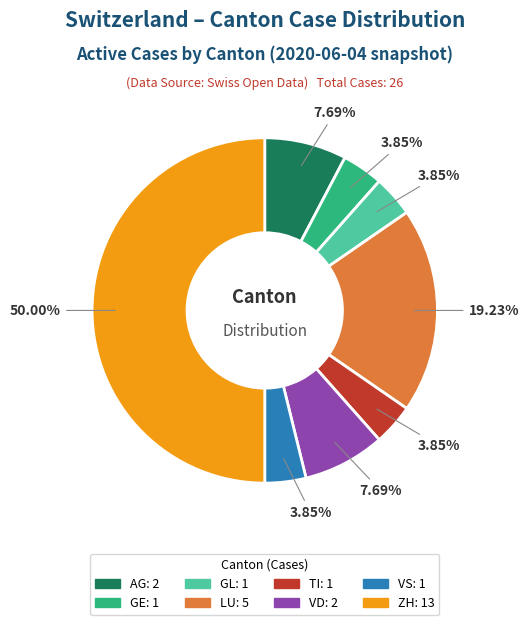

How many segments does this pie chart have?

8